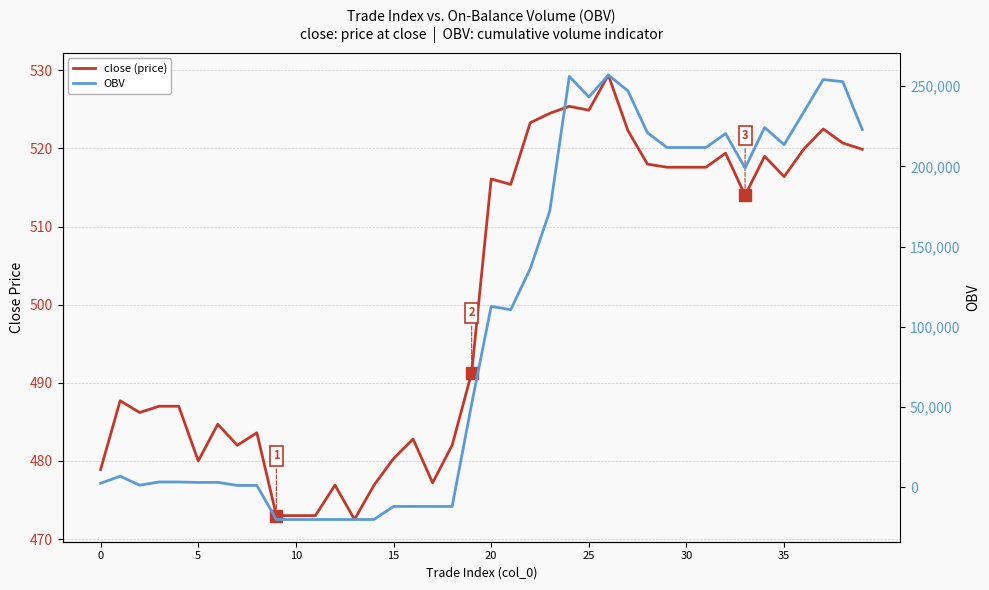

Which series has the largest range (max minus min)?

OBV